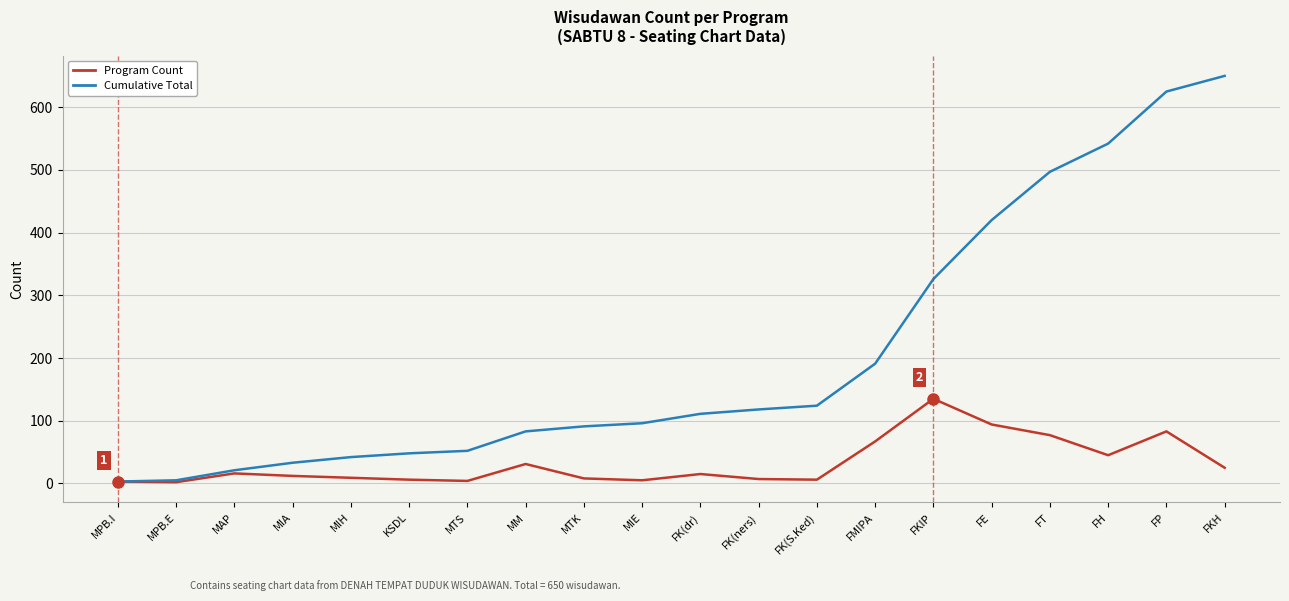

The value of Cumulative Total at MTK is 91. True or false?

True